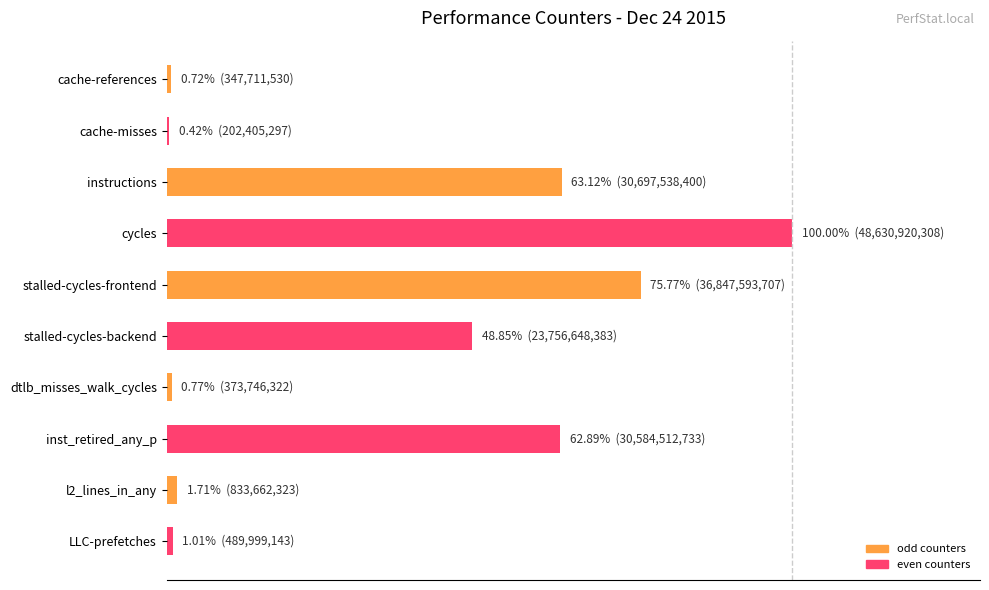

What is the minimum value shown in the chart?

0.4